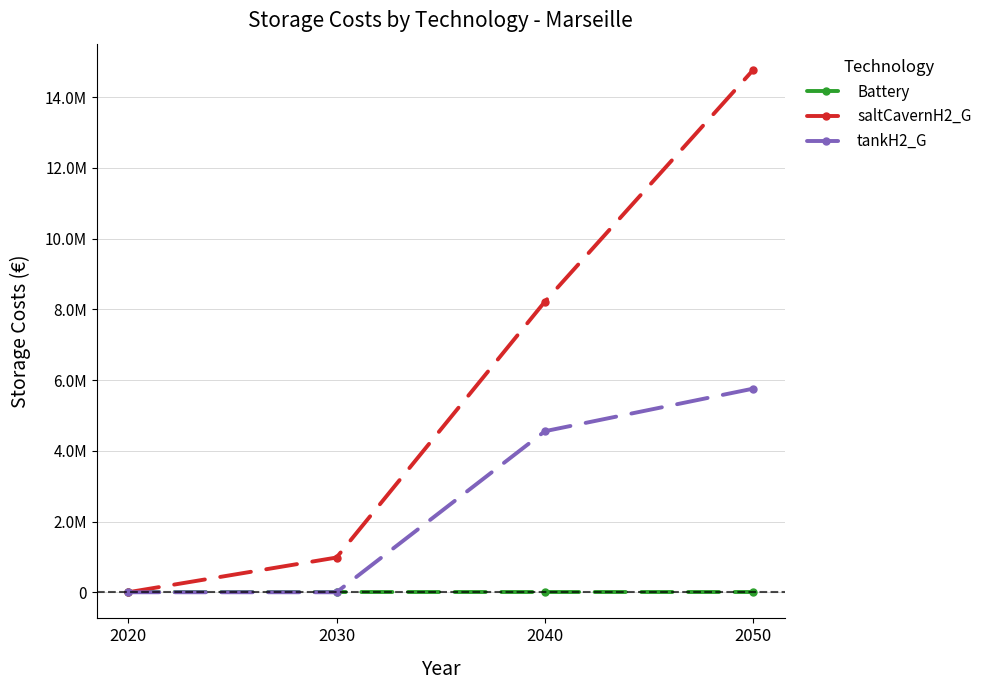

What is the difference between the highest and lowest values at 2050?

14770660.8